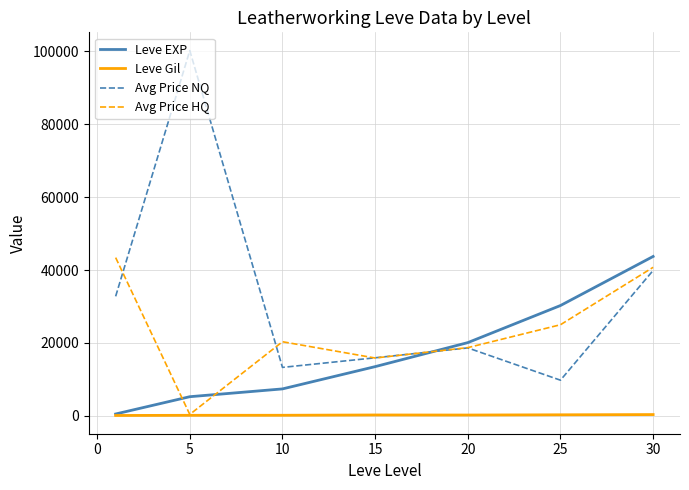

In Avg Price HQ, how many points are lower than both neighbors (excluding endpoints)?

2